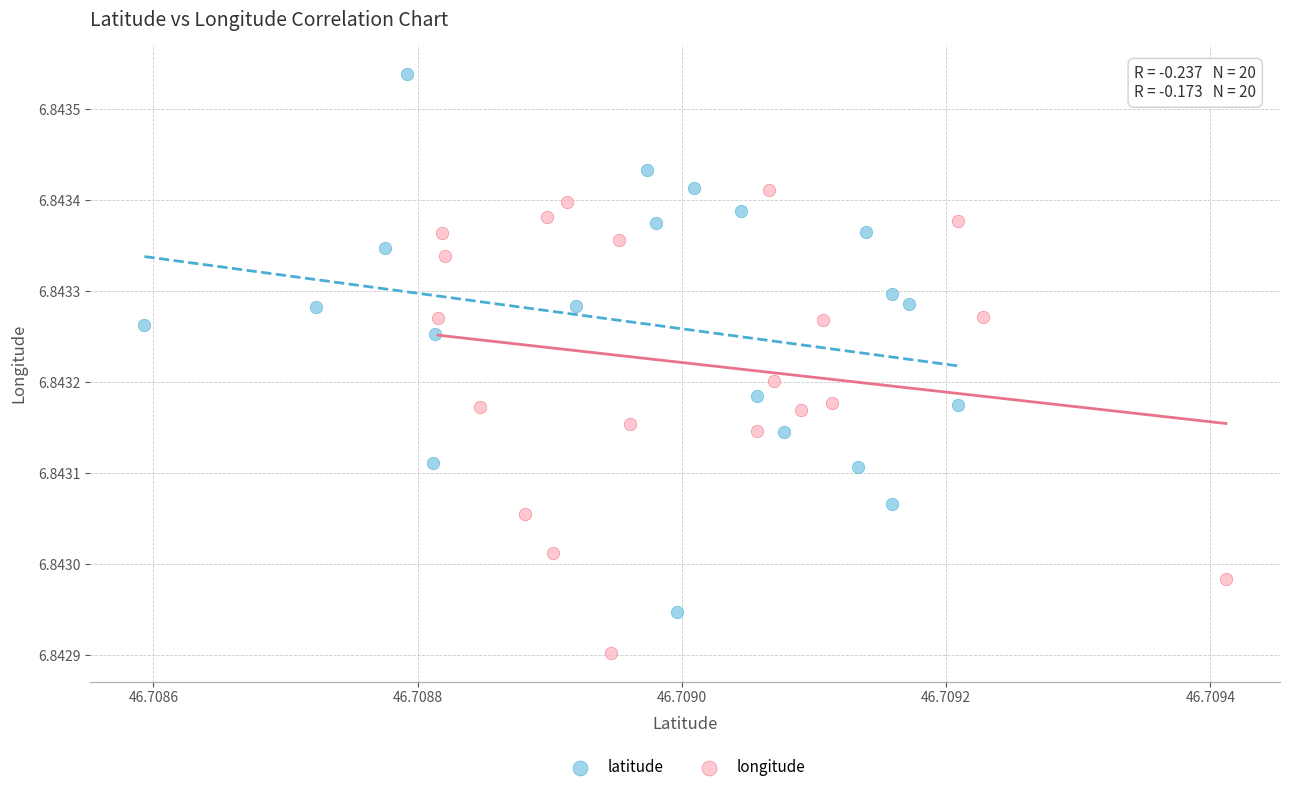

Which series contains the lowest Y value?

longitude